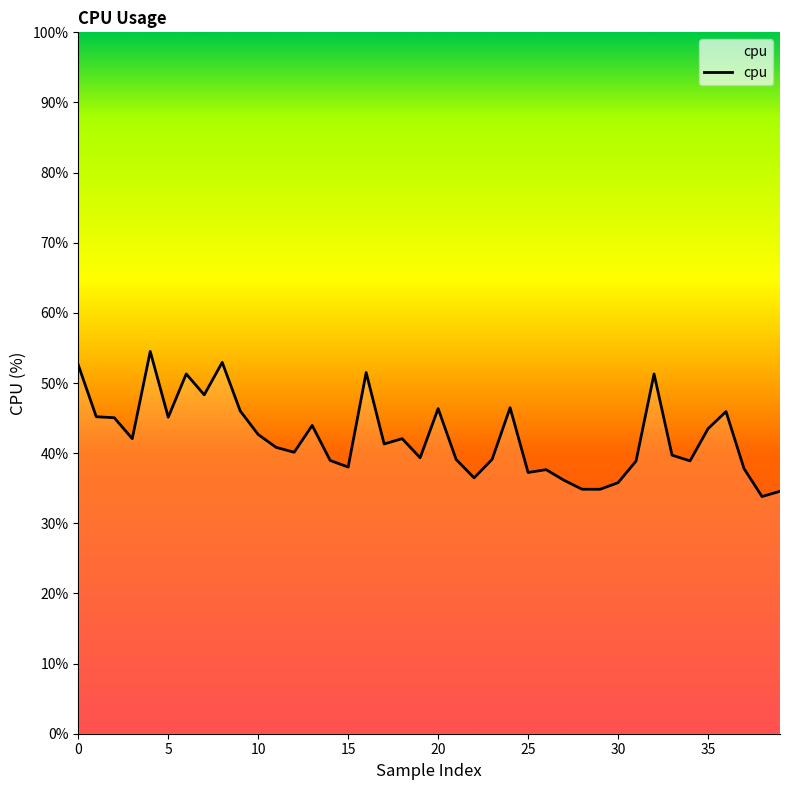

What is the smallest value displayed?

33.8